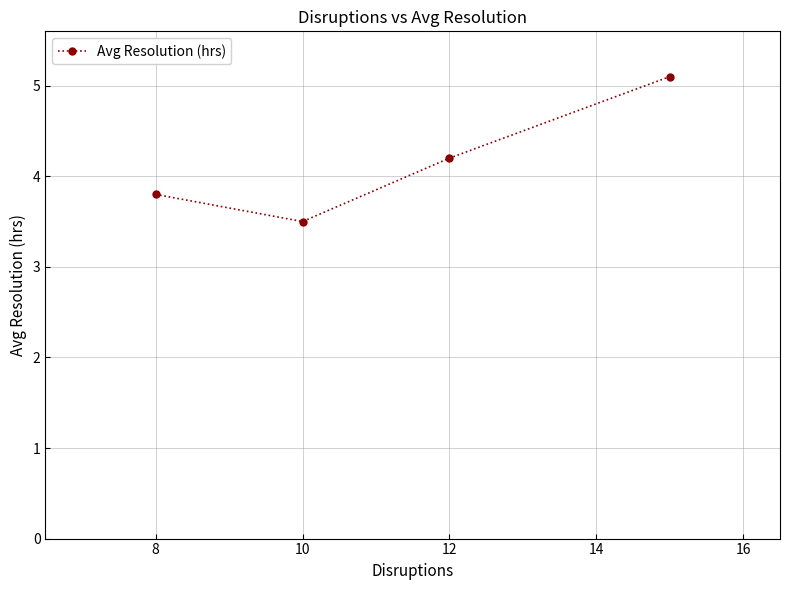

True or false: the data has more than 1 interior local peaks.

False